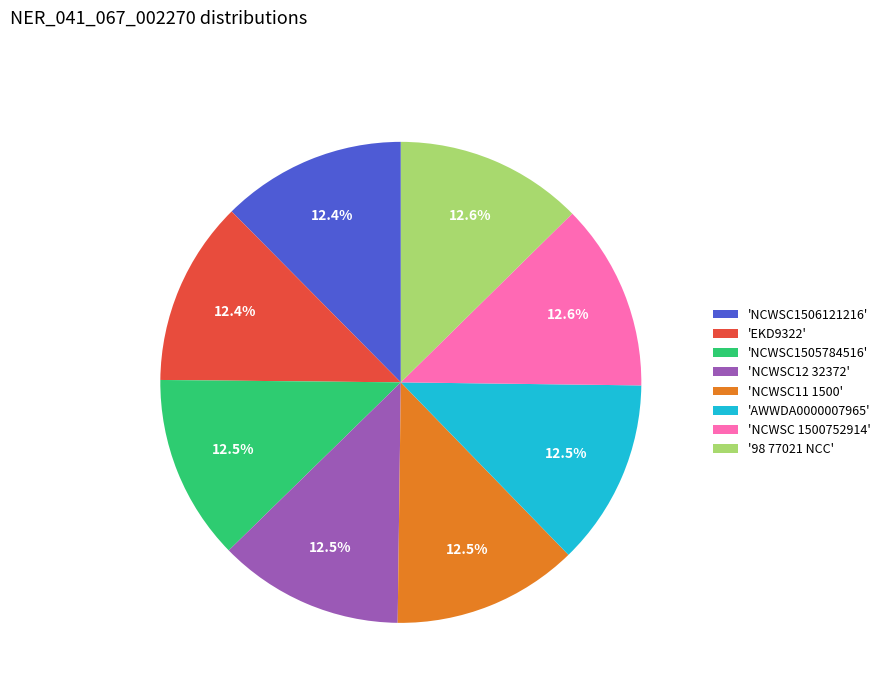

Is the sum of 'EKD9322' and 'NCWSC12 32372' greater than half?

No